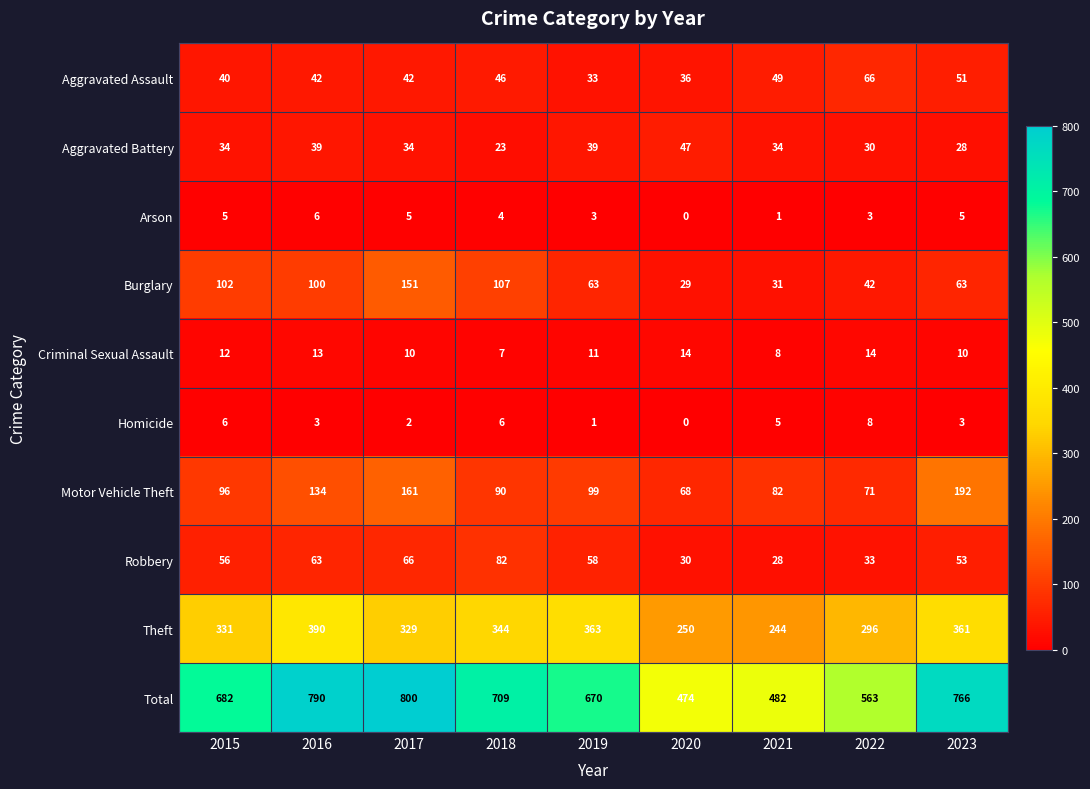

What is the minimum value for Theft?

244